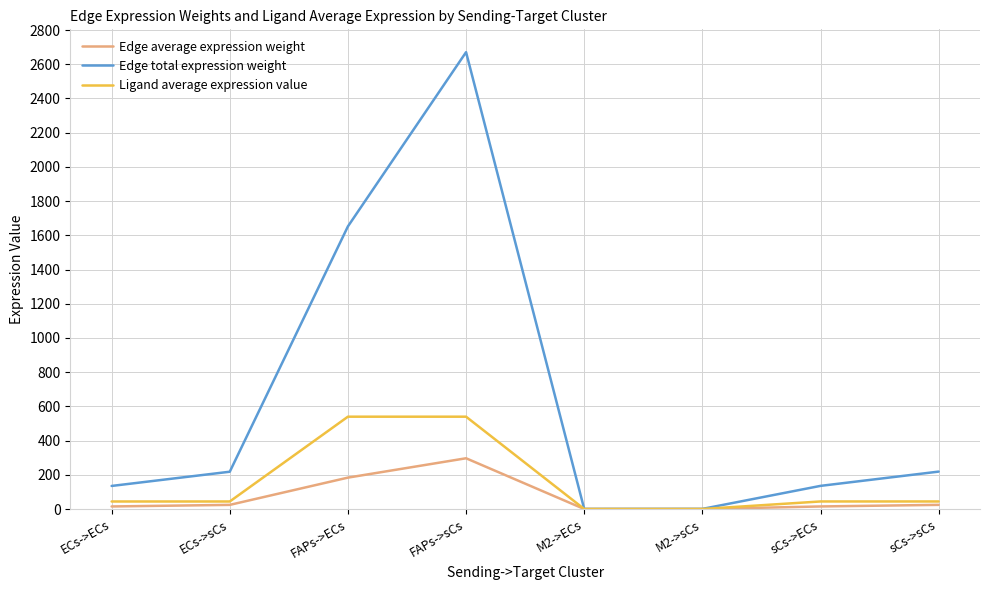

True or false: Ligand average expression value has a value of 367.6 at FAPs->ECs.

False